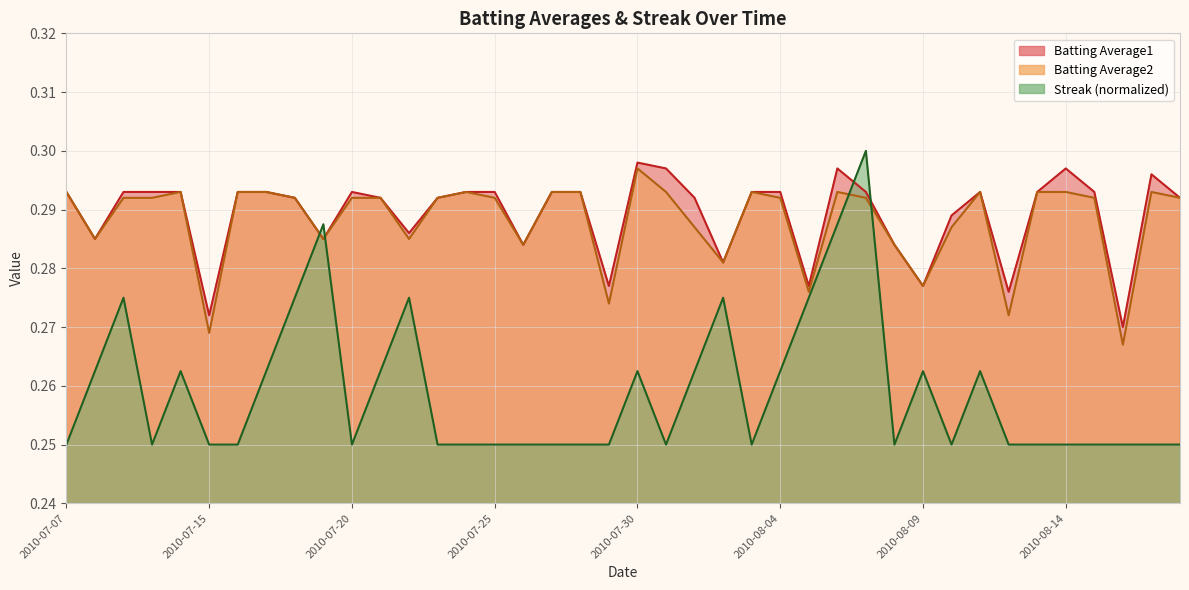

Which series has the largest total across all categories?

Batting Average1